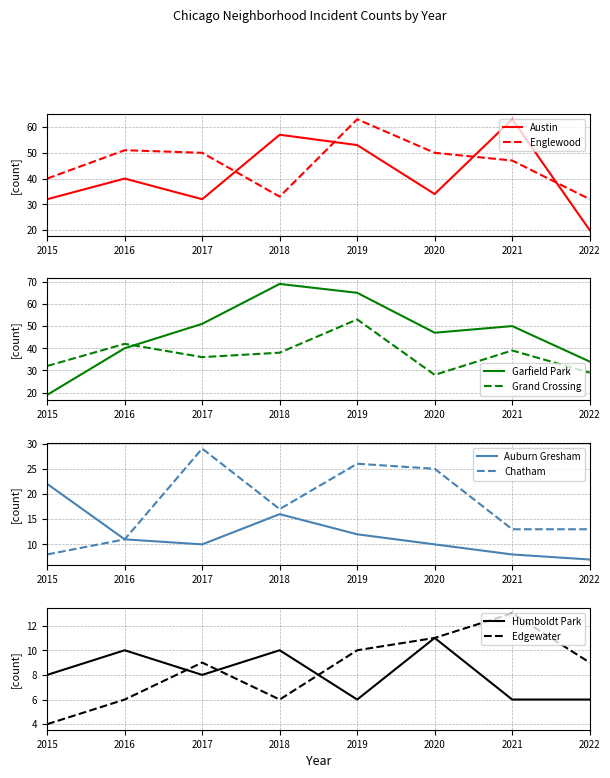

Which series has the largest range (max minus min)?

Garfield Park